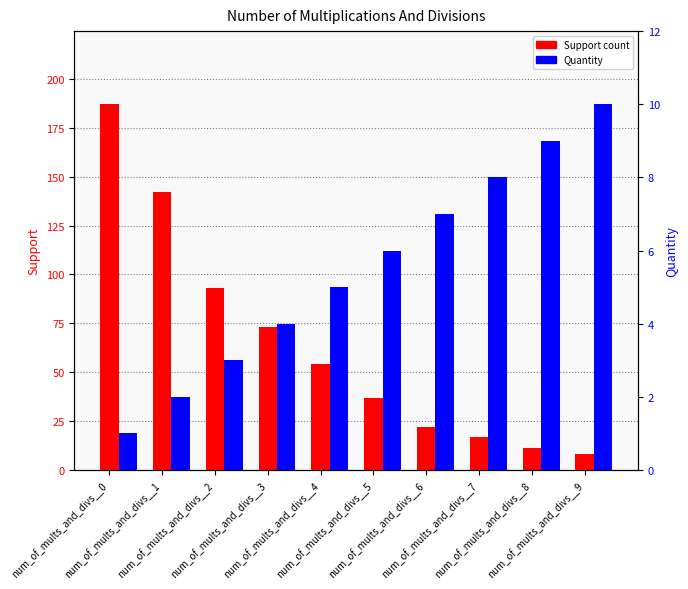

What value does the Support series have at num_of_mults_and_divs__3, to the nearest 50?

50